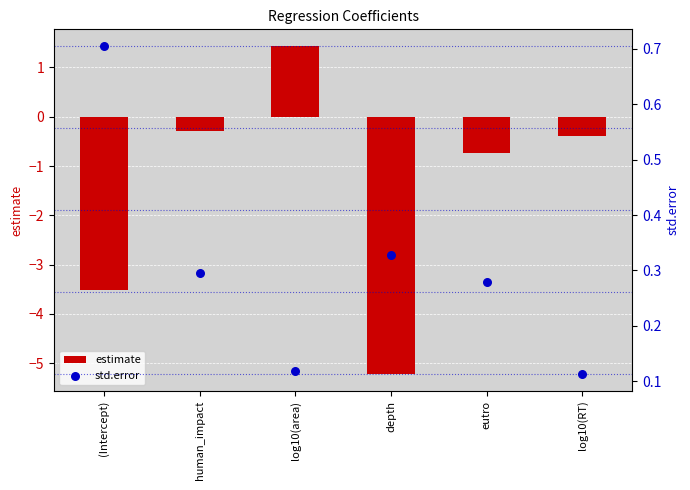

At which category is the sum across all series the highest?

log10(area)